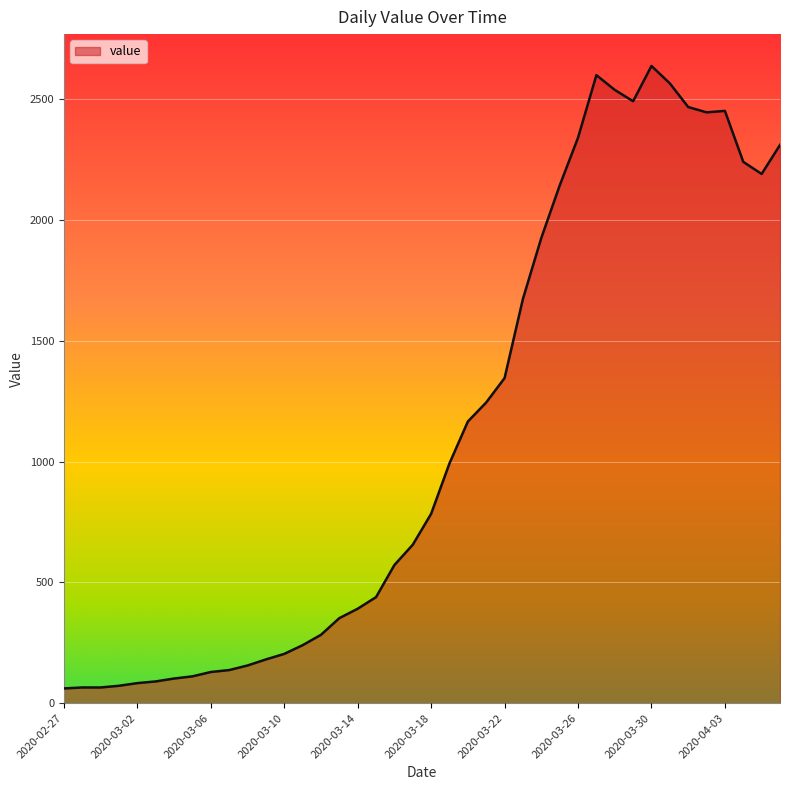

What is the average value?

1124